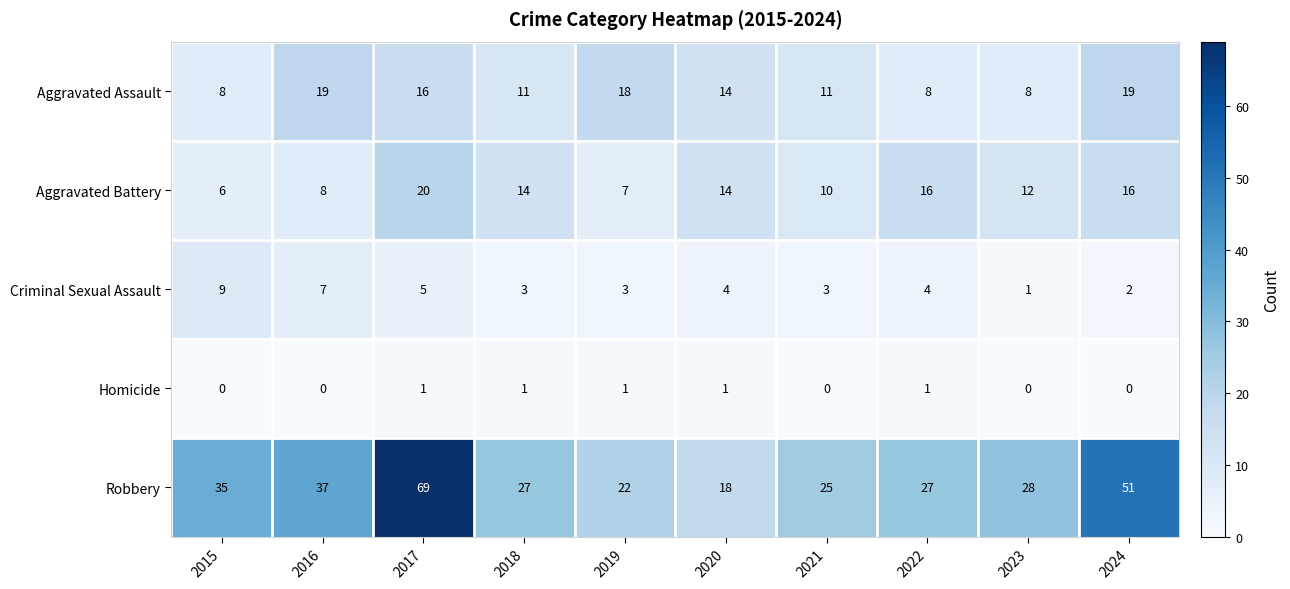

At which category is the sum across all series the highest?

2017